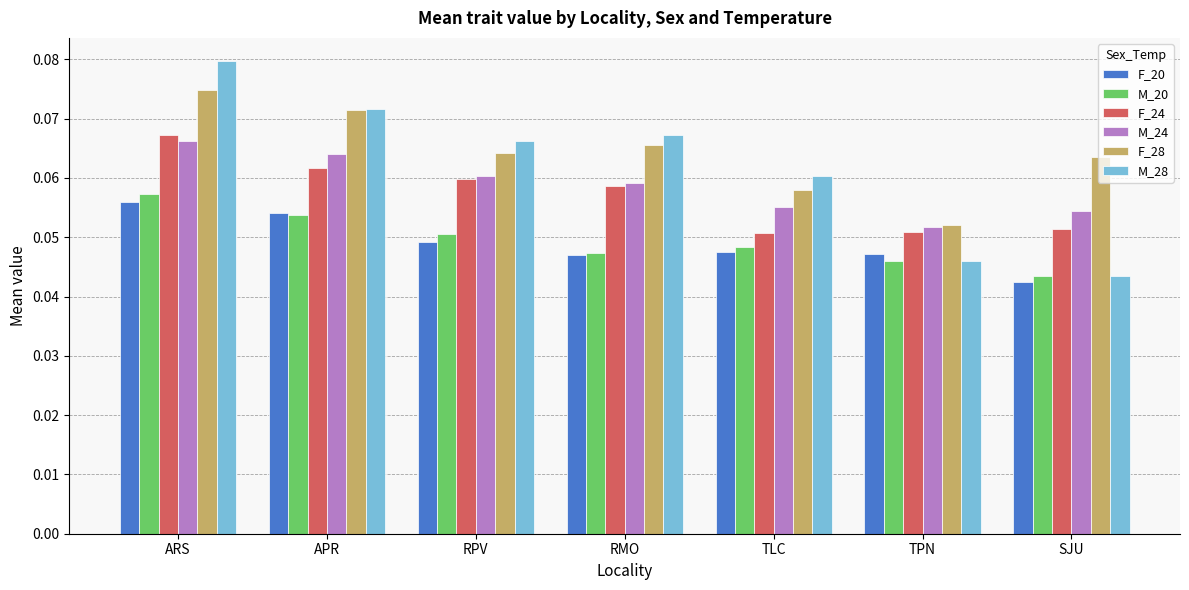

How many F_24 values are between 0 and 1?

7